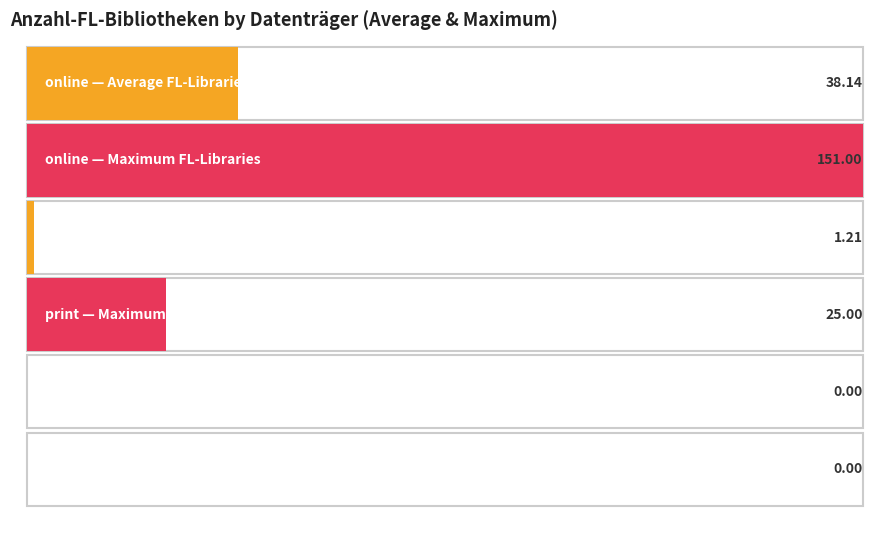

At which label is the value closest to 75?

online